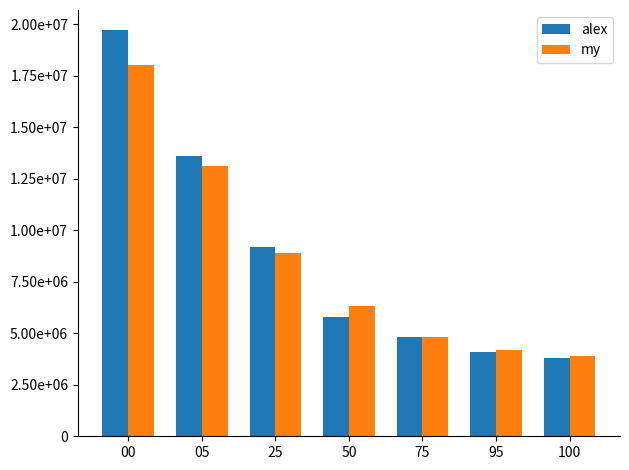

Are the bars grouped side by side (vs. stacked)?

Yes